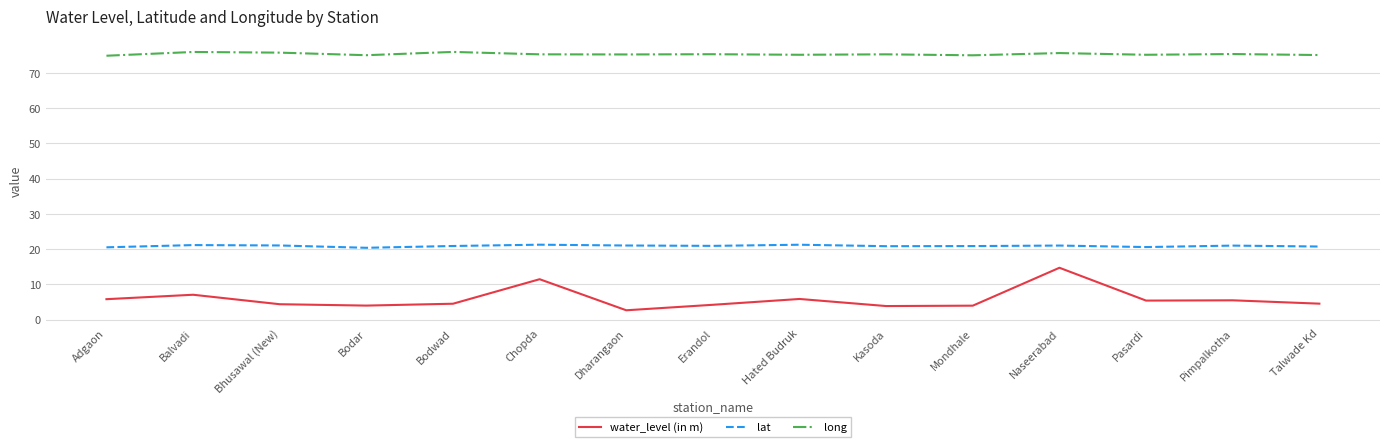

What value does the lat series have at Pasardi?

20.6